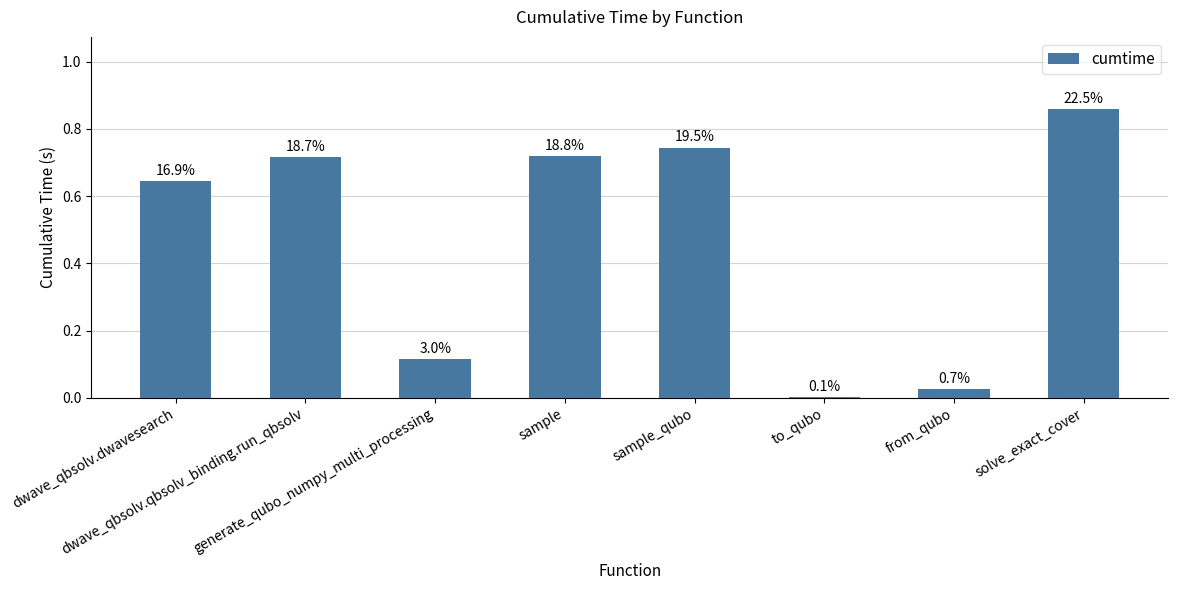

True or false: the data shows 0.0 at from_qubo.

True